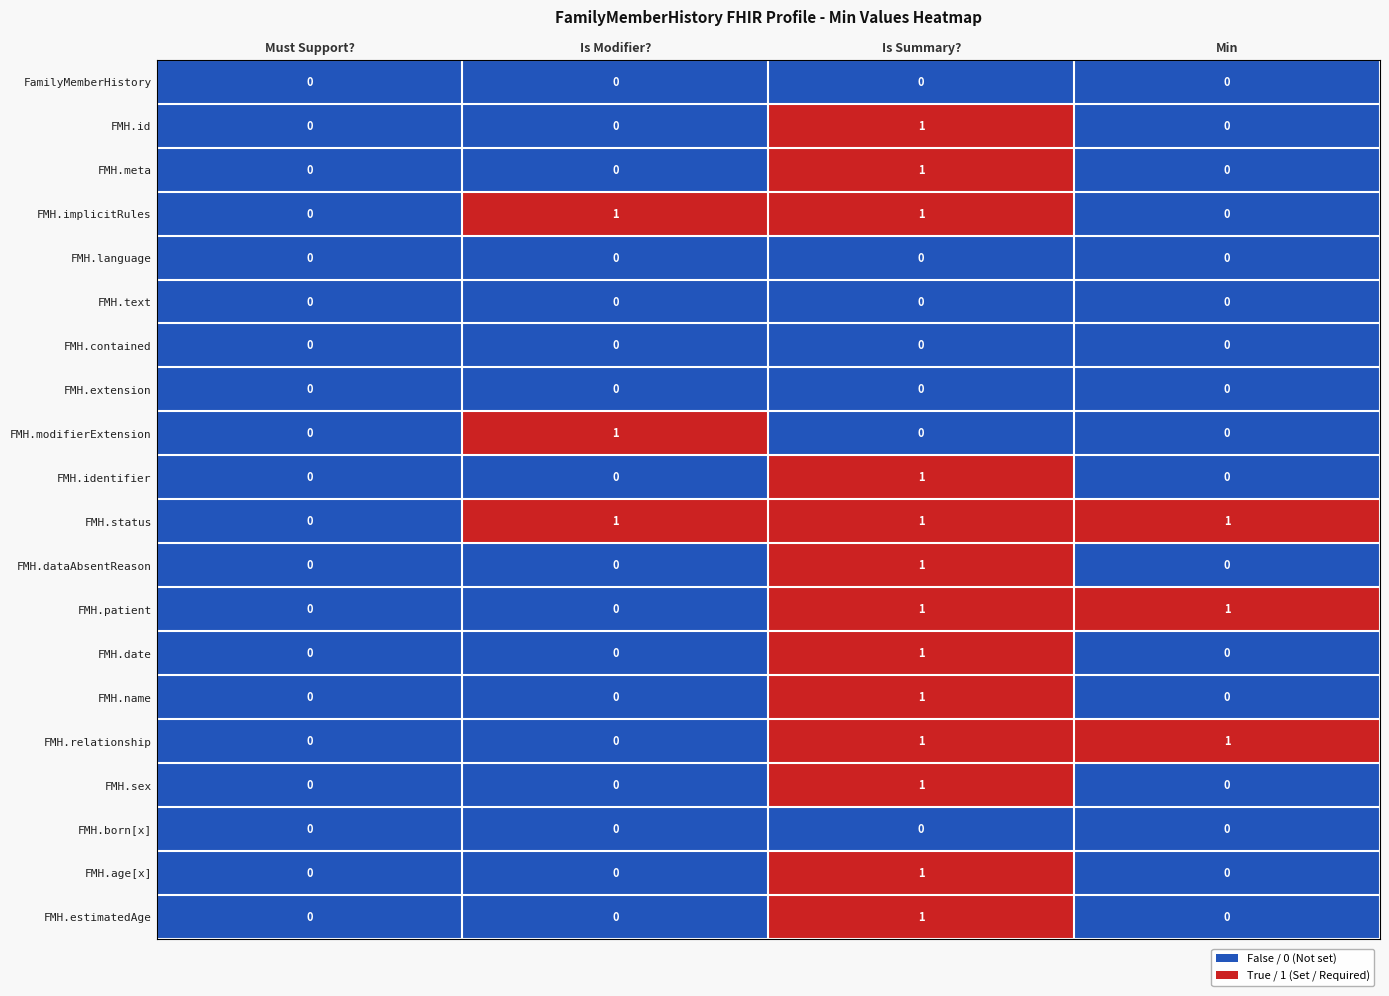

How many series are shown in this chart?

20